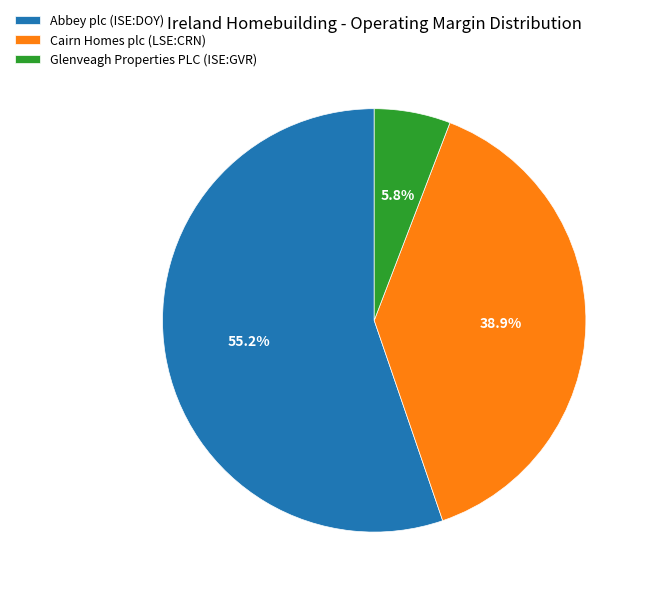

What portion of the pie excludes Glenveagh Properties PLC (ISE:GVR)?

94.2%